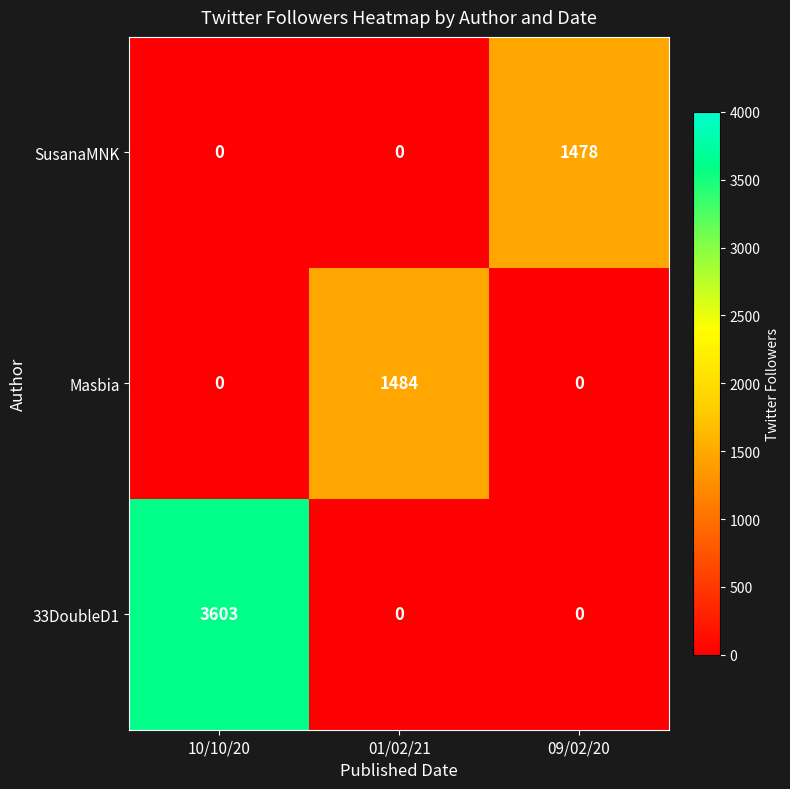

At which category is the sum across all series the highest?

10/10/20